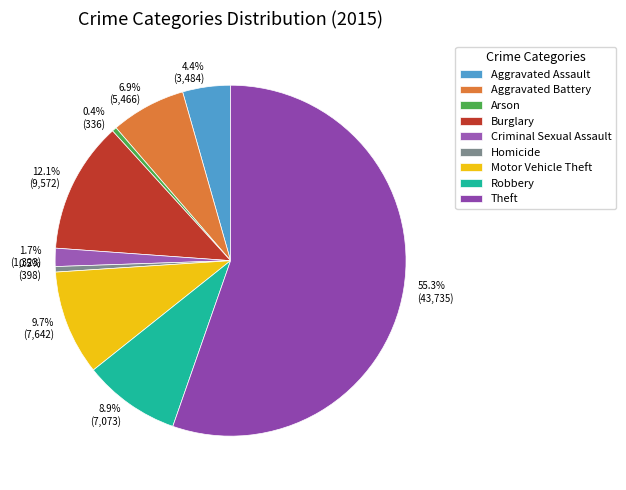

Which category accounts for the majority?

Theft